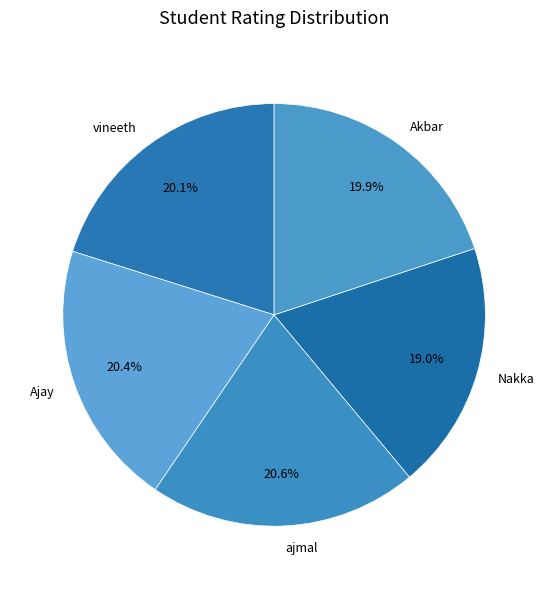

To the nearest percent, what is the difference between the Nakka and Ajay slice percentages?

1%